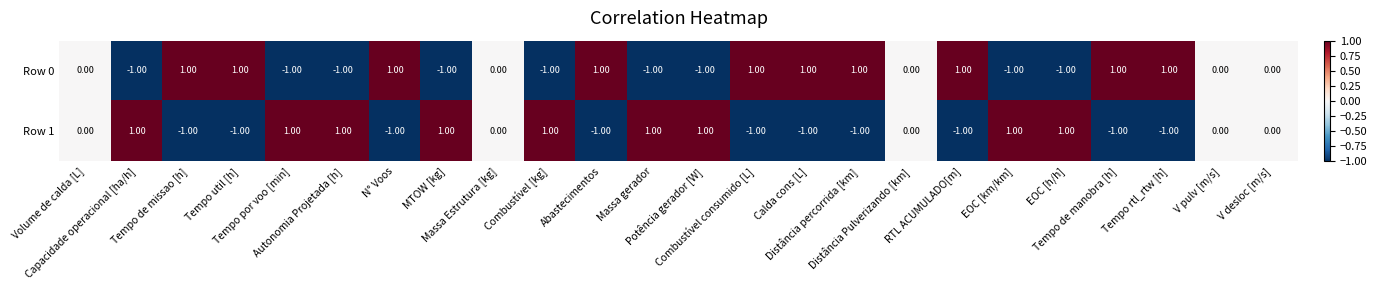

Rank the series by their average value, from highest to lowest.

Row 0, Row 1